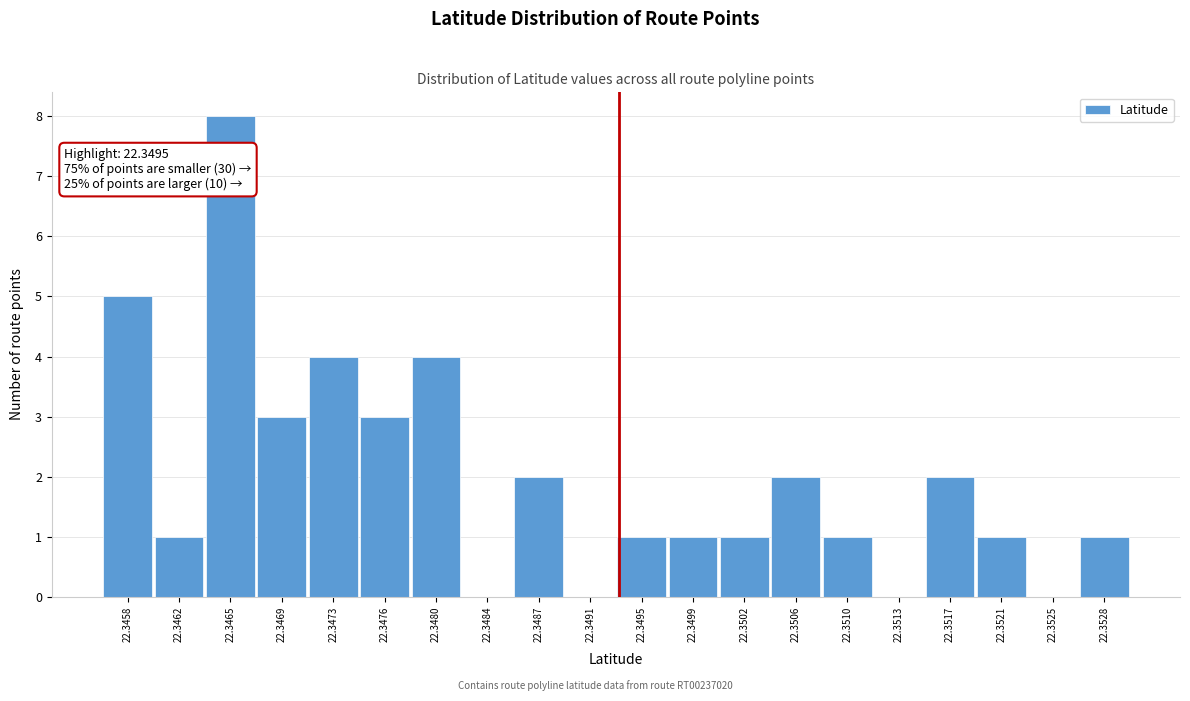

Reading left to right, list all the values displayed in this chart.

22.3458=5	22.3462=1	22.3465=8	22.3469=3	22.3473=4	22.3476=3	22.3480=4	22.3484=0	22.3487=2	22.3491=0	22.3495=1	22.3499=1	22.3502=1	22.3506=2	22.3510=1	22.3513=0	22.3517=2	22.3521=1	22.3525=0	22.3528=1